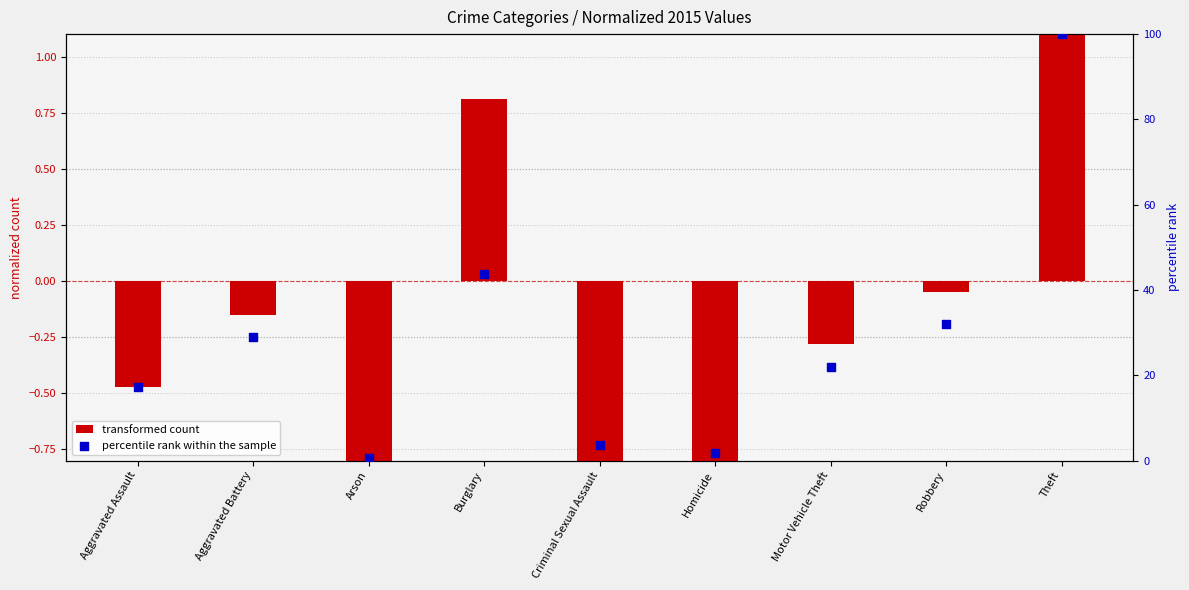

What are all the series names shown in the legend?

transformed count, percentile rank within the sample